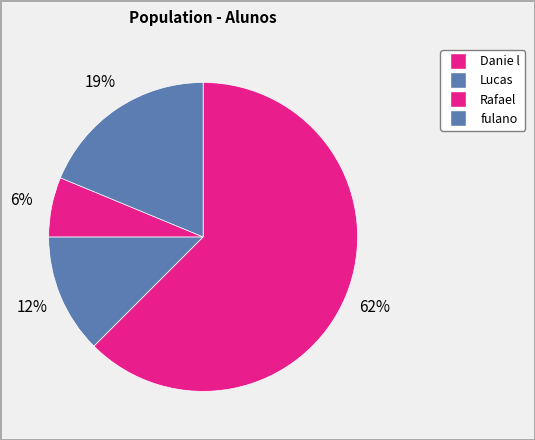

To the nearest percent, what is the average slice percentage?

25%